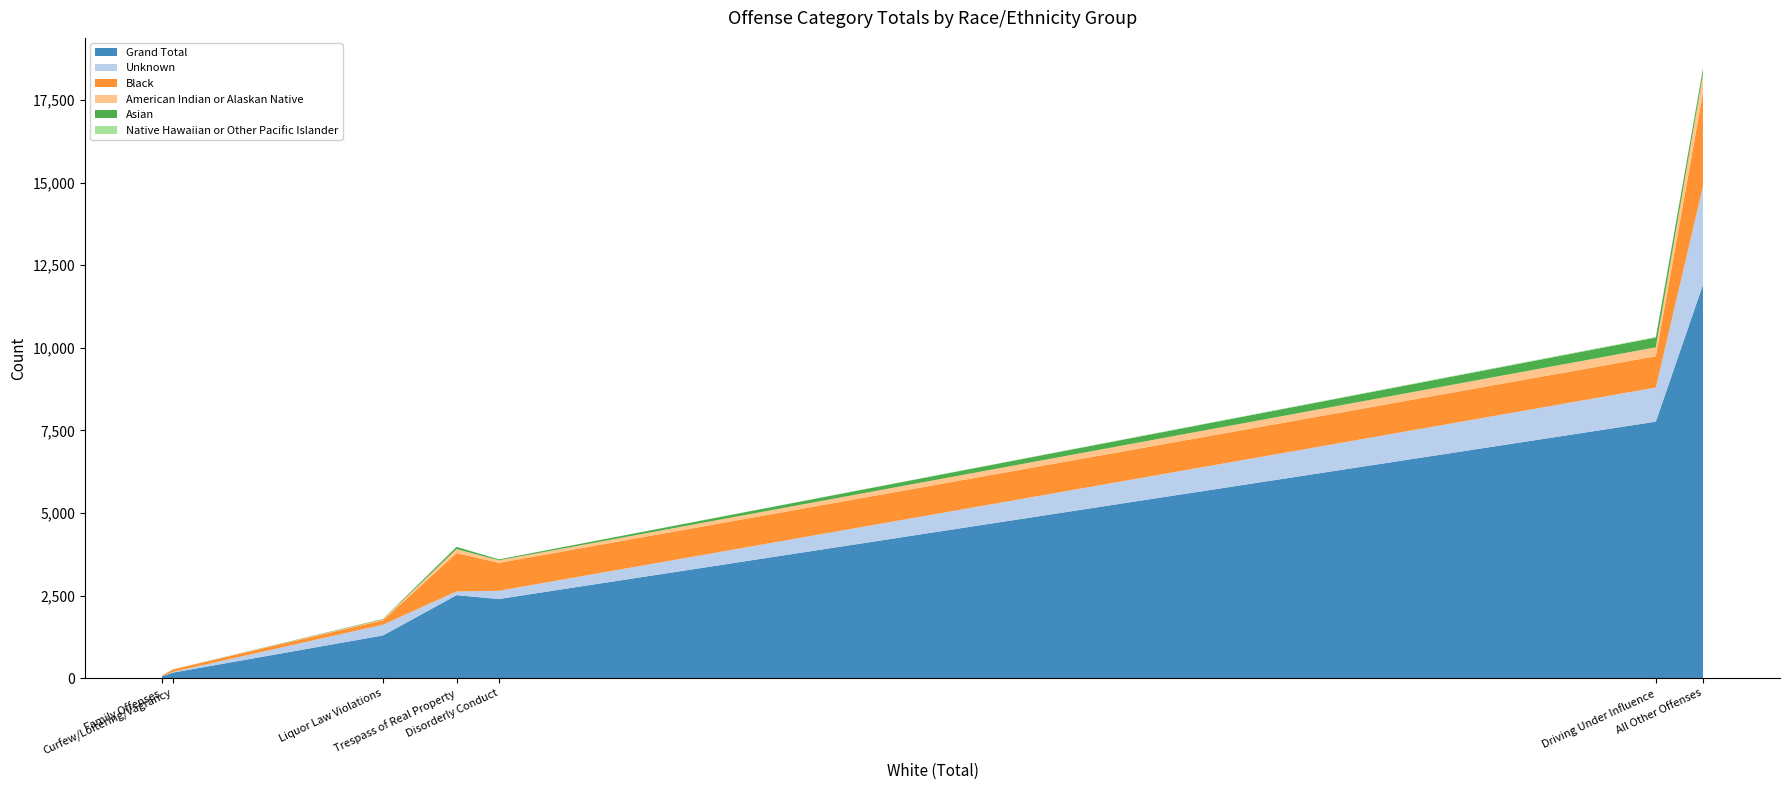

Reading left to right, list all the values displayed in this chart.

Grand Total: All Other Offenses=11909	Curfew/Loitering/Vagrancy=170	Disorderly Conduct=2396	Driving Under Influence=7763	Family Offenses=56	Liquor Law Violations=1294	Trespass of Real Property=2512
Unknown: All Other Offenses=2978	Curfew/Loitering/Vagrancy=23	Disorderly Conduct=250	Driving Under Influence=1034	Family Offenses=6	Liquor Law Violations=326	Trespass of Real Property=112
Black: All Other Offenses=2825	Curfew/Loitering/Vagrancy=74	Disorderly Conduct=844	Driving Under Influence=946	Family Offenses=17	Liquor Law Violations=133	Trespass of Real Property=1162
American Indian or Alaskan Native: All Other Offenses=570	Curfew/Loitering/Vagrancy=3	Disorderly Conduct=77	Driving Under Influence=272	Family Offenses=3	Liquor Law Violations=25	Trespass of Real Property=120
Asian: All Other Offenses=162	Curfew/Loitering/Vagrancy=1	Disorderly Conduct=28	Driving Under Influence=296	Family Offenses=0	Liquor Law Violations=15	Trespass of Real Property=68
Native Hawaiian or Other Pacific Islander: All Other Offenses=13	Curfew/Loitering/Vagrancy=0	Disorderly Conduct=1	Driving Under Influence=17	Family Offenses=0	Liquor Law Violations=0	Trespass of Real Property=1